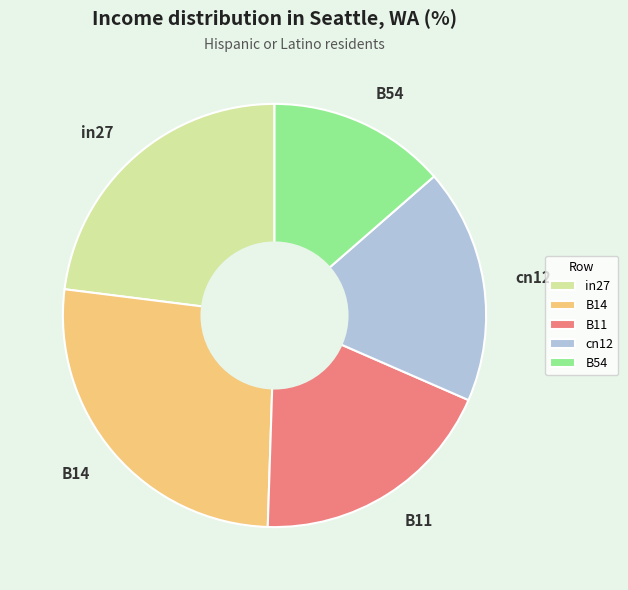

Is cn12 the majority of the pie?

No